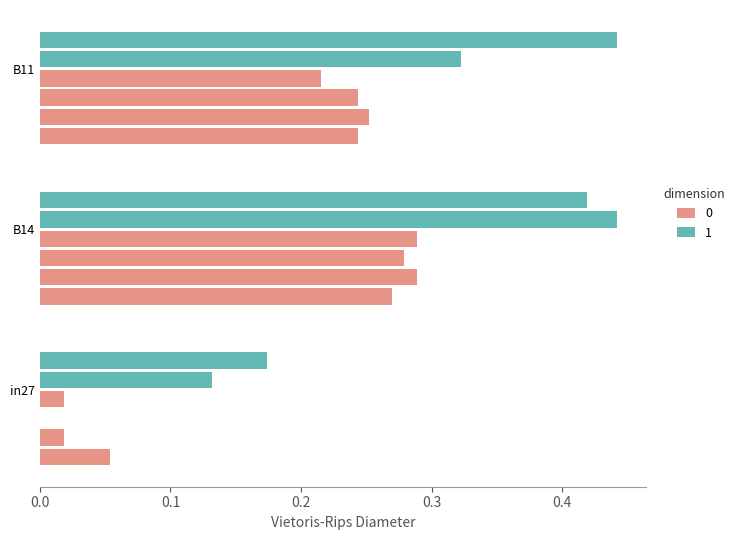

What is the label of the 1st bar from the right?

B11